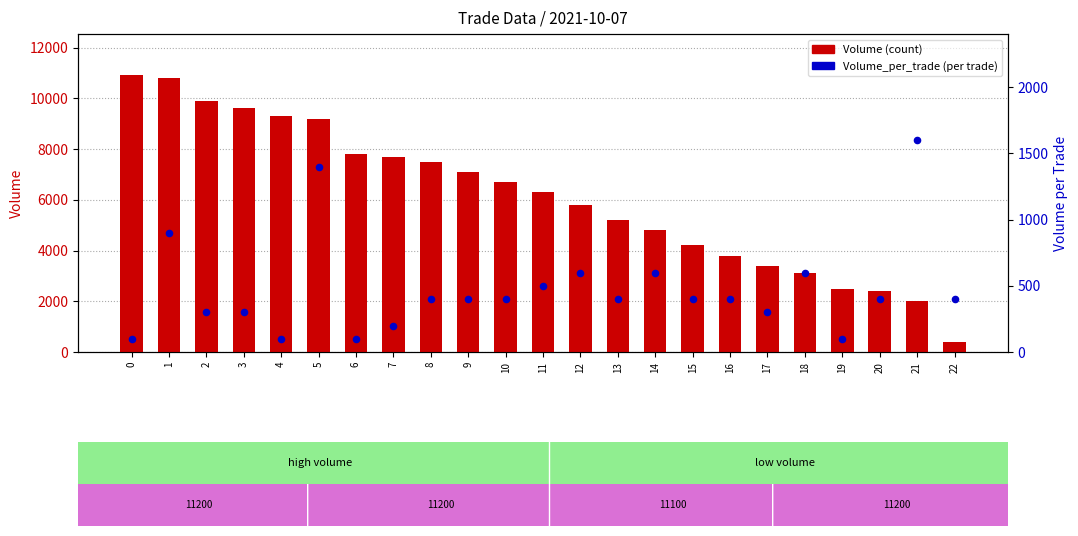

At how many categories does at least one series exceed 8587?

6